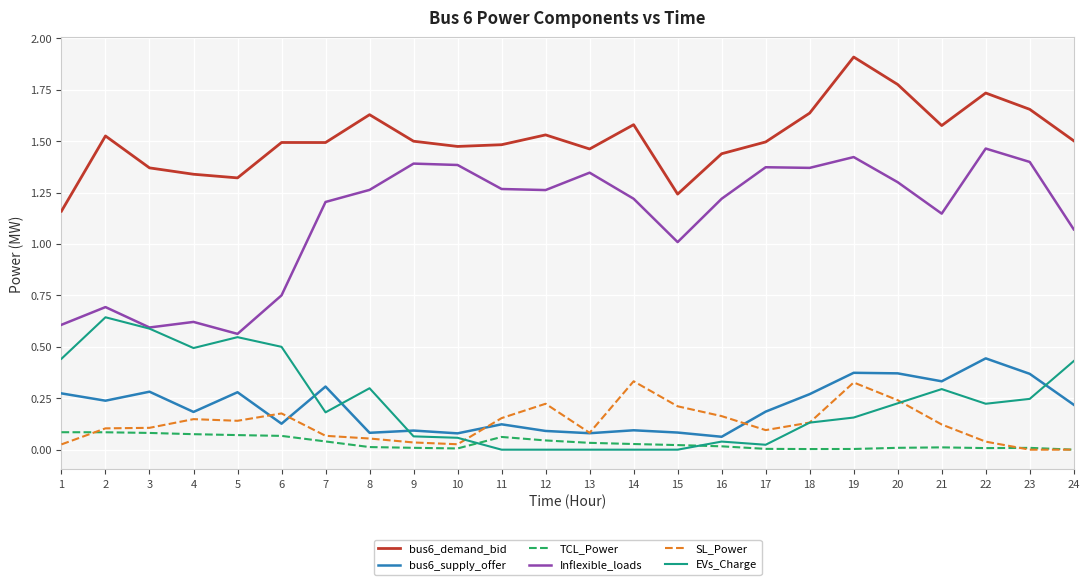

Which series has the largest total across all categories?

bus6_demand_bid